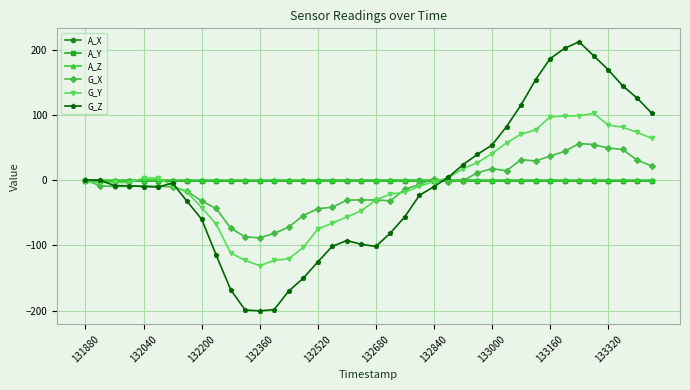

What are all the series names shown in the legend?

A_X, A_Y, A_Z, G_X, G_Y, G_Z